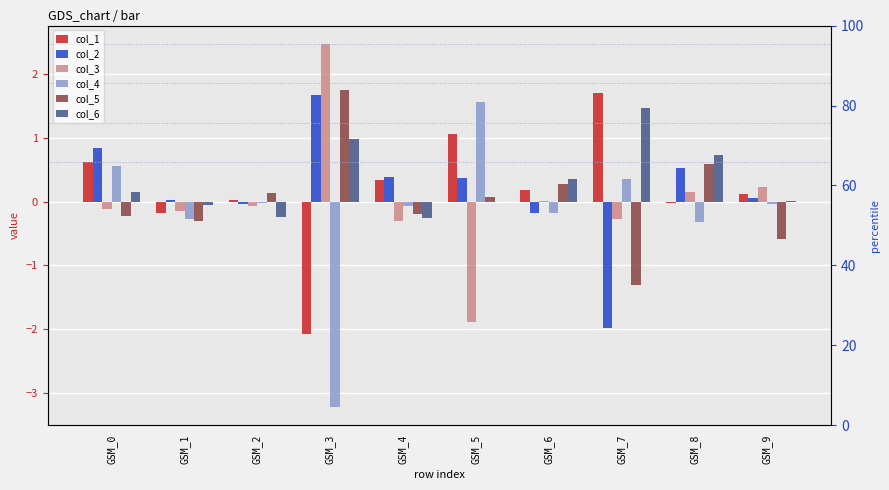

The col_3 series shows -0.1 at GSM_0. True or false?

True